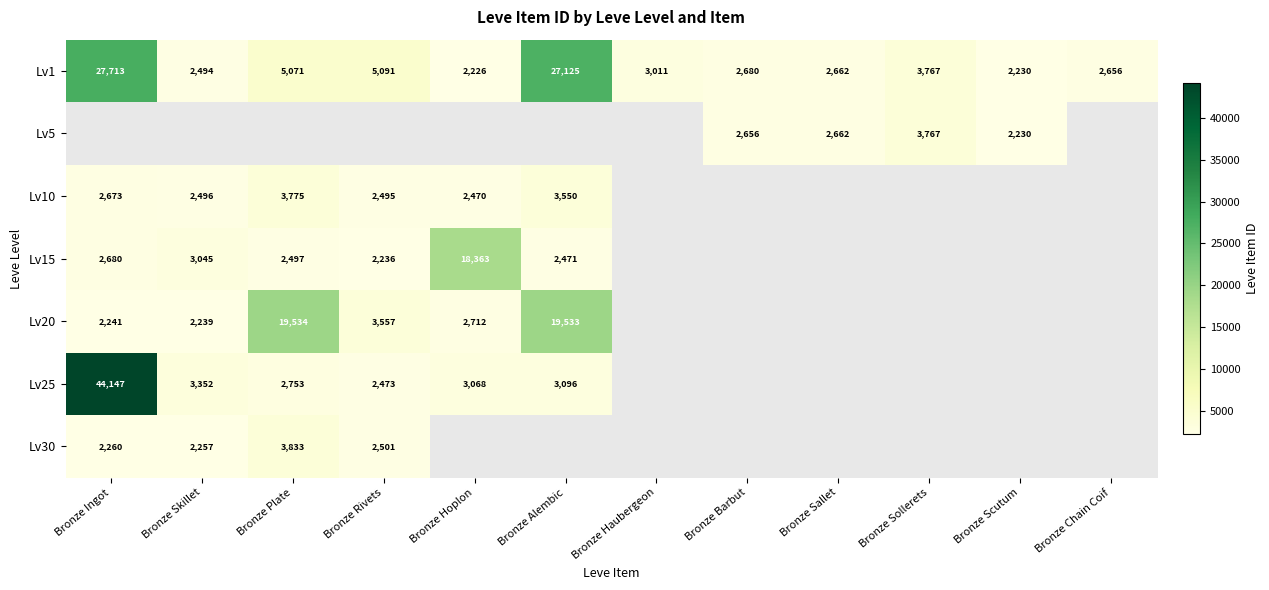

Is it true that Lv10 equals 1024 at Bronze Alembic?

False